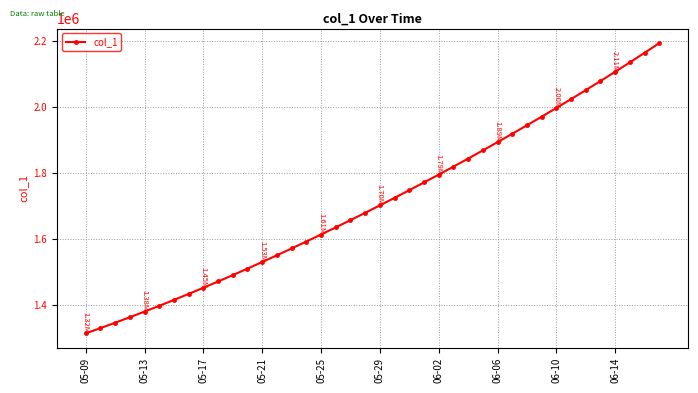

What is the difference between the second highest and second lowest values?

831884.4